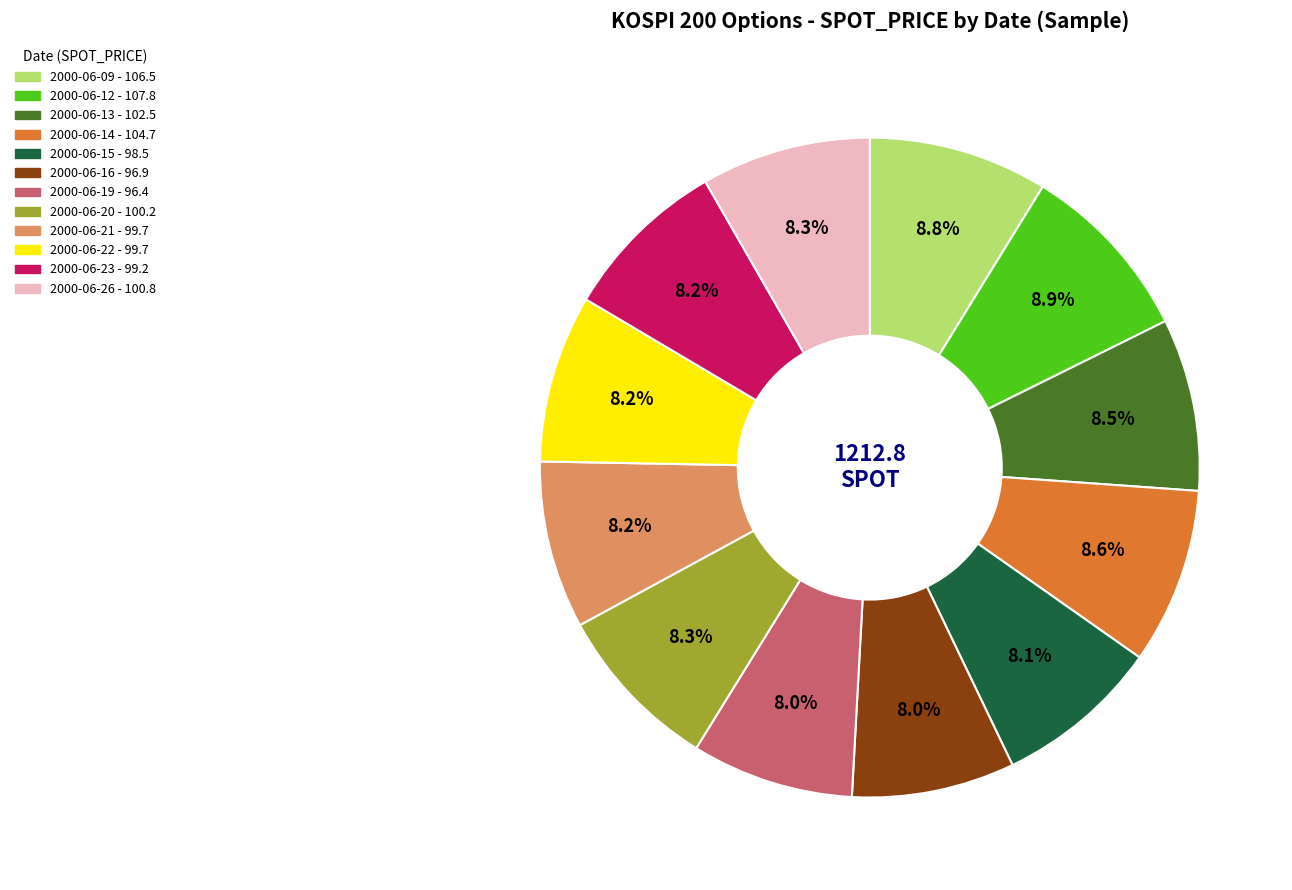

Count the number of slices in the pie.

12